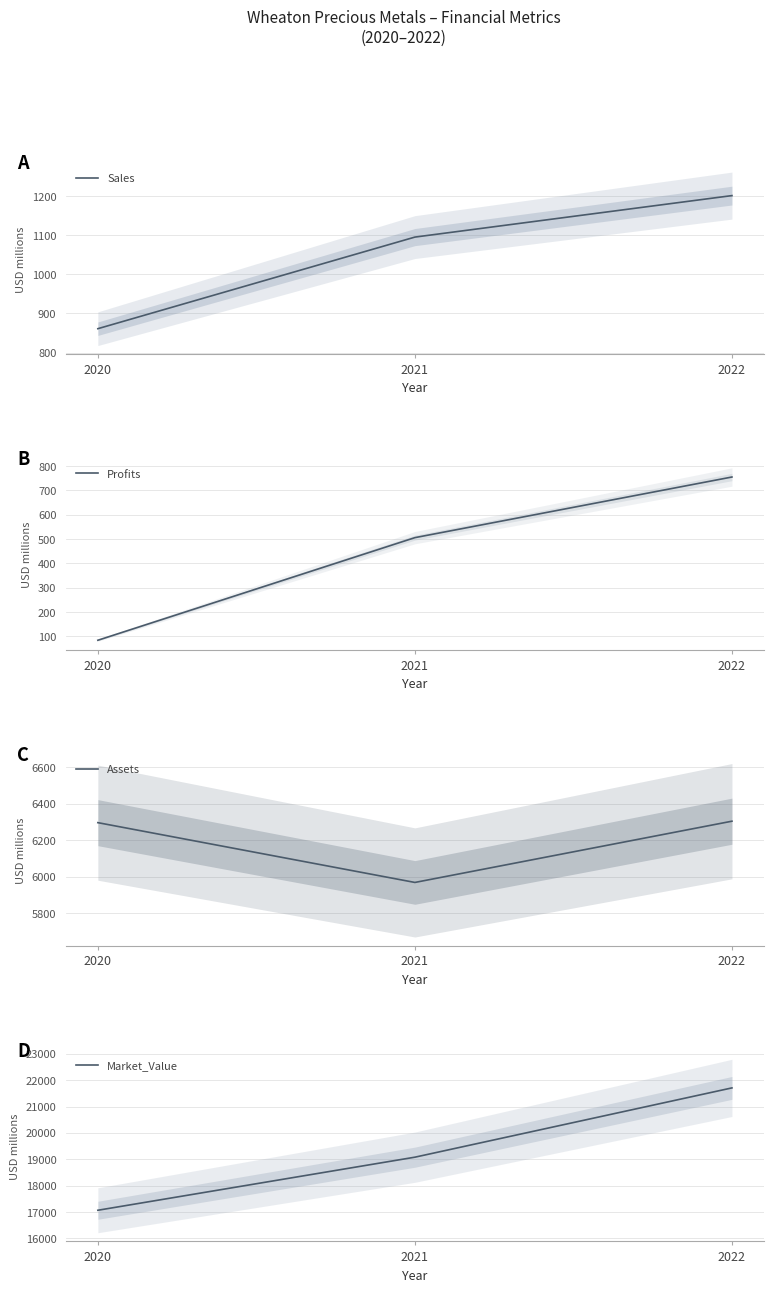

What is the spread (max minus min) of values at 2021?

18572.9